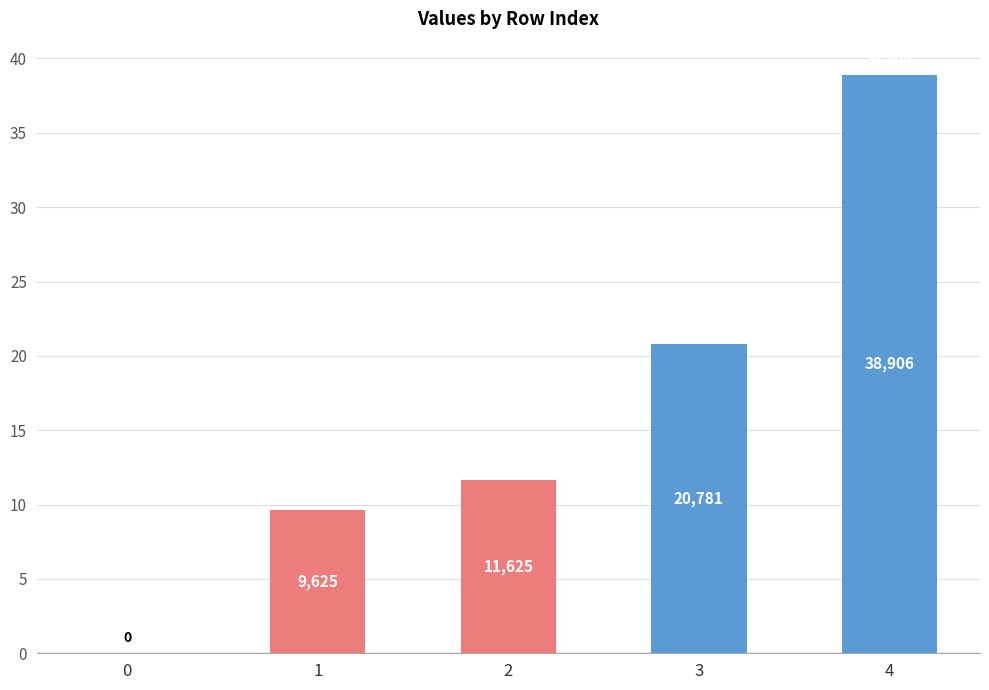

Rank the categories by value from highest to lowest.

4, 3, 2, 1, 0